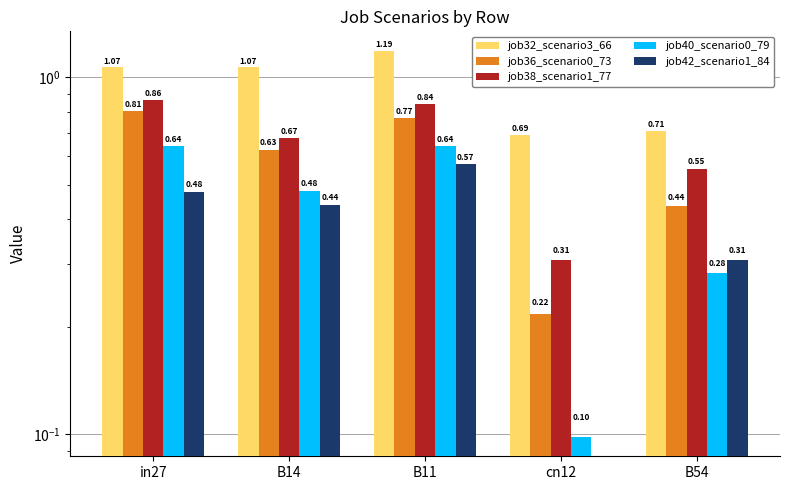

Count the number of data series in this chart.

5